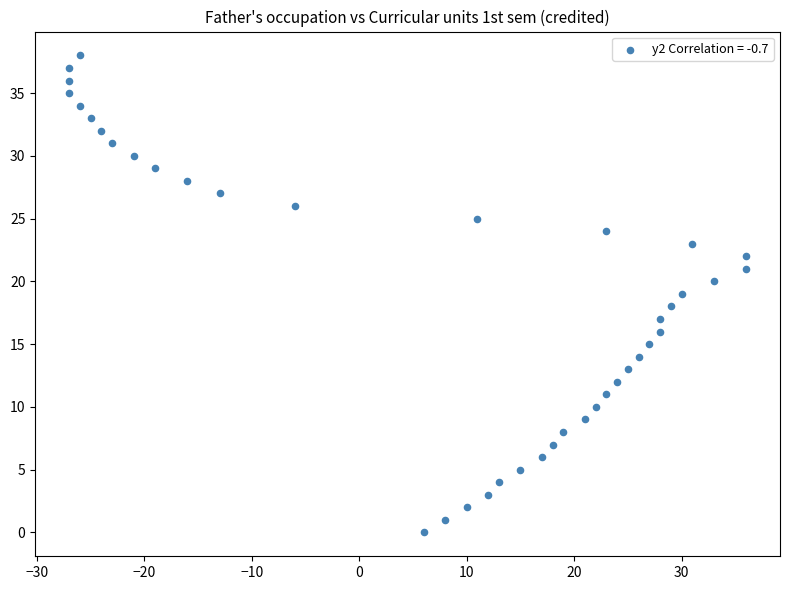

What is the range of Y values (max minus min)?

38